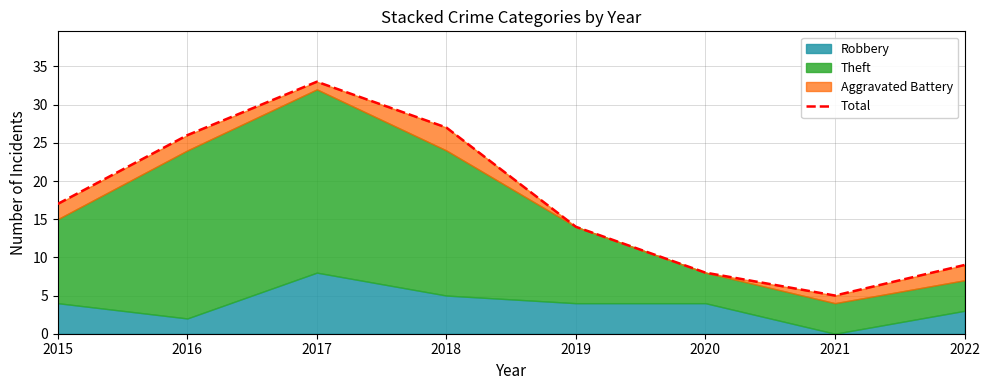

What is the change in value from 2018 to 2021?

-22